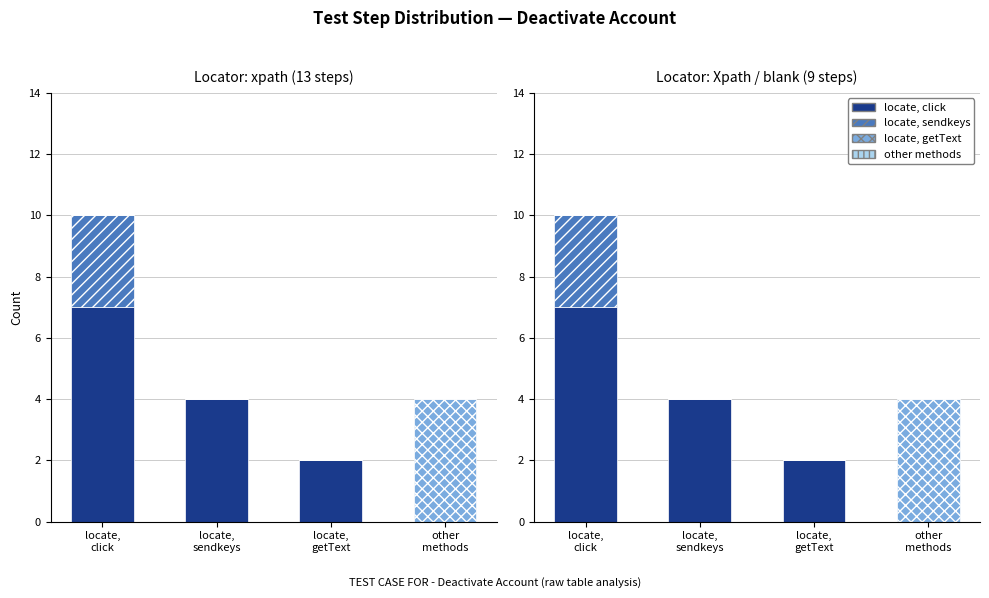

Between other
methods and locate,
click, which is larger?

locate,
click